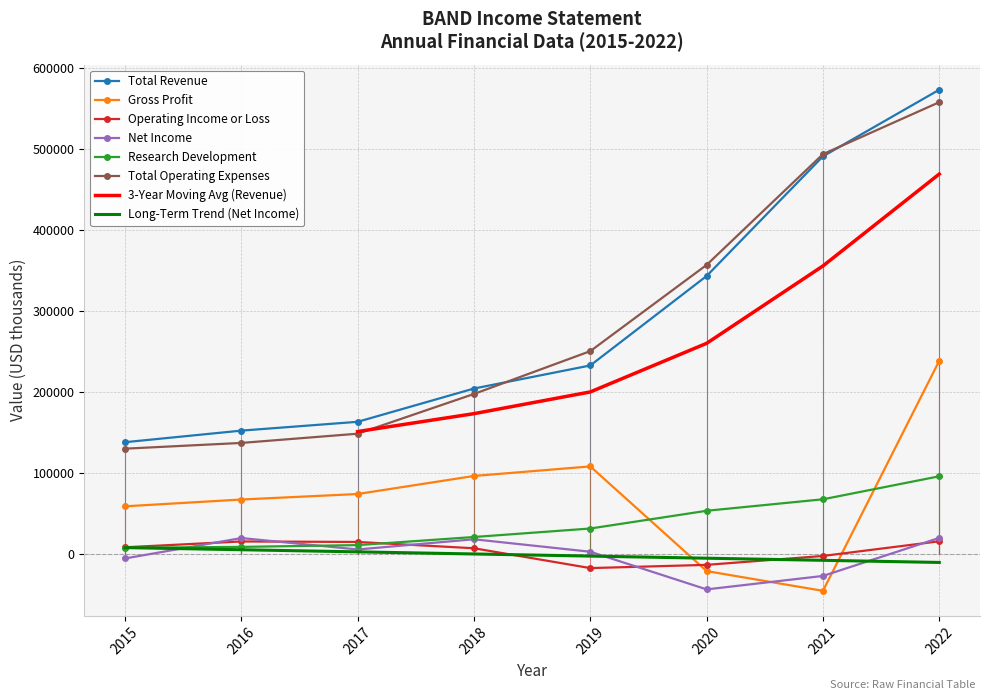

Where is Operating Income or Loss nearest to the value -1150?

2021